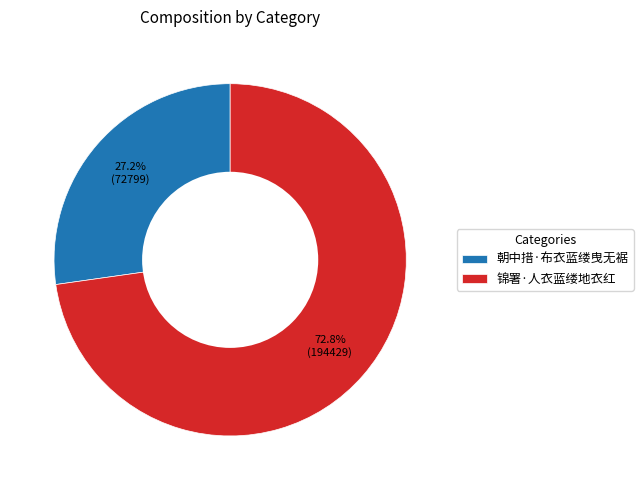

Which slice is the largest?

锦署·人衣蓝缕地衣红